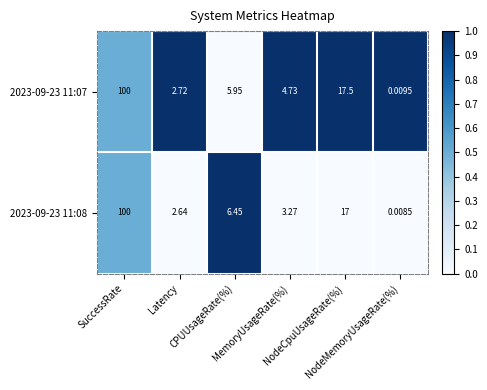

Rank the series at MemoryUsageRate(%) from highest to lowest value.

2023-09-23 11:07, 2023-09-23 11:08